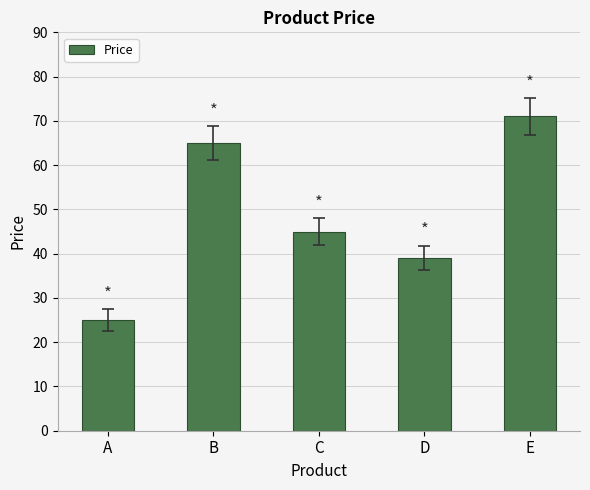

Reading left to right, list all the values displayed in this chart.

25	65	45	39	71